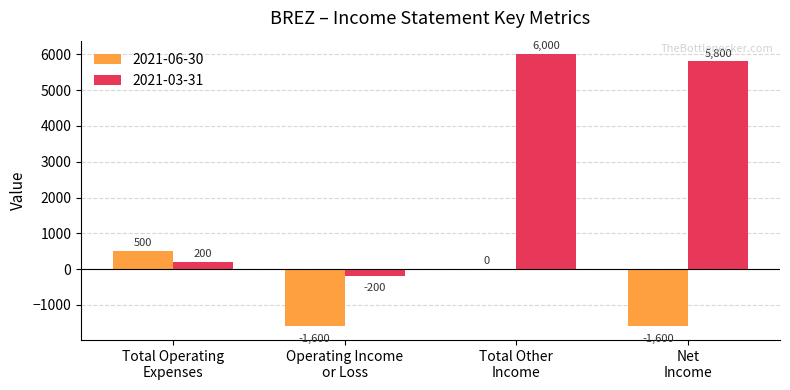

Are the bars horizontal?

No